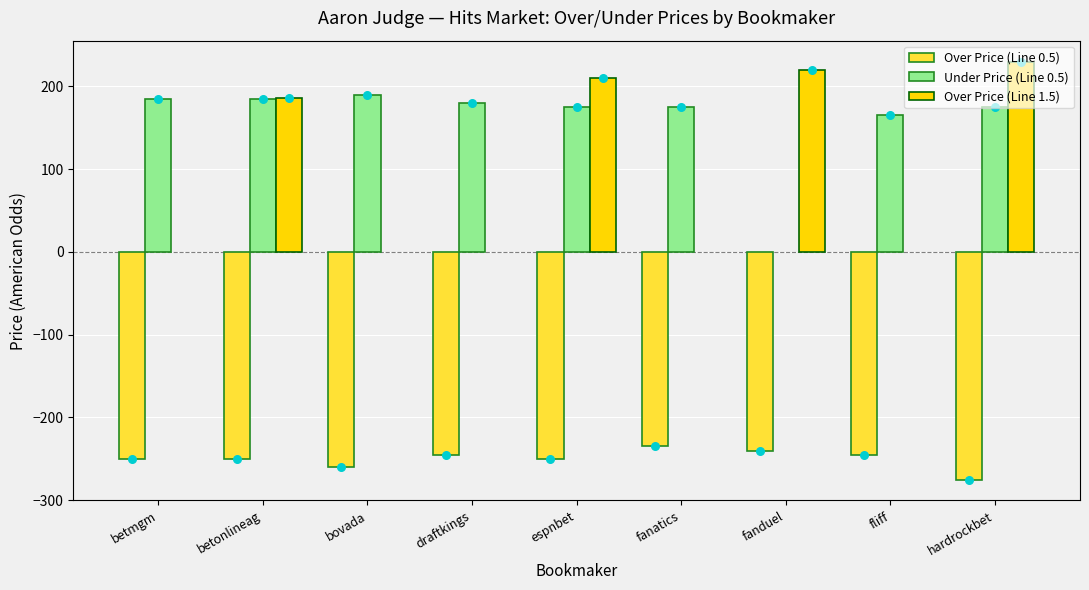

Which series contains the highest Y value?

Under Price (Line 0.5)